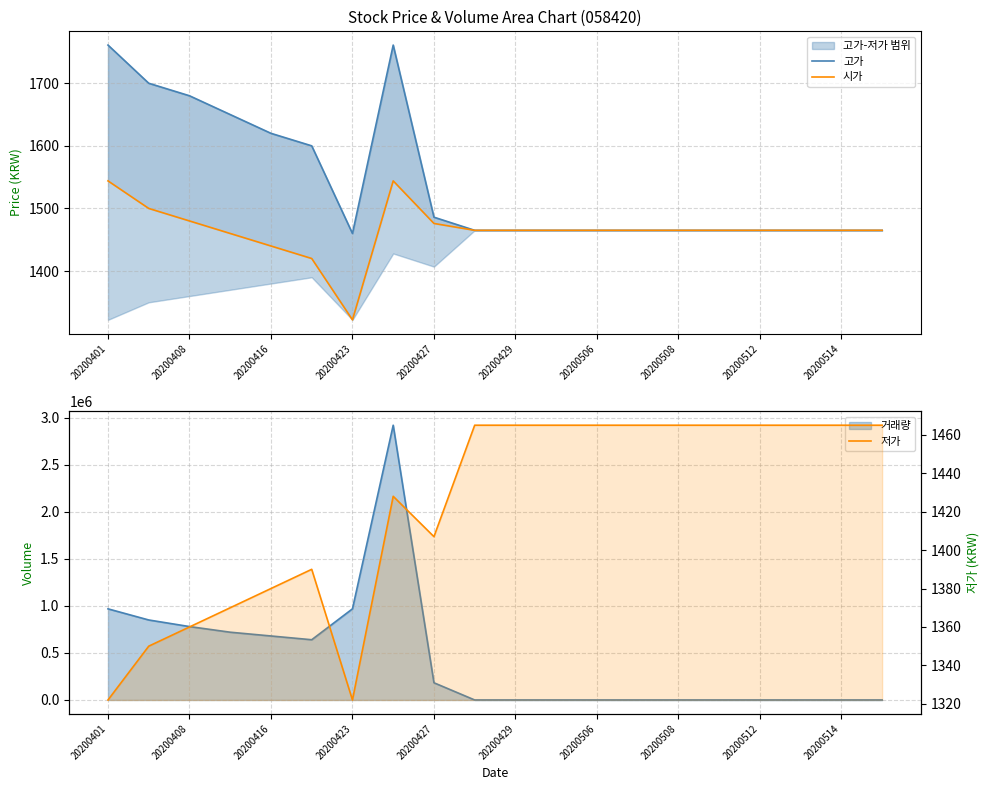

Rank the series by their average value, from lowest to highest.

저가, 시가, 고가